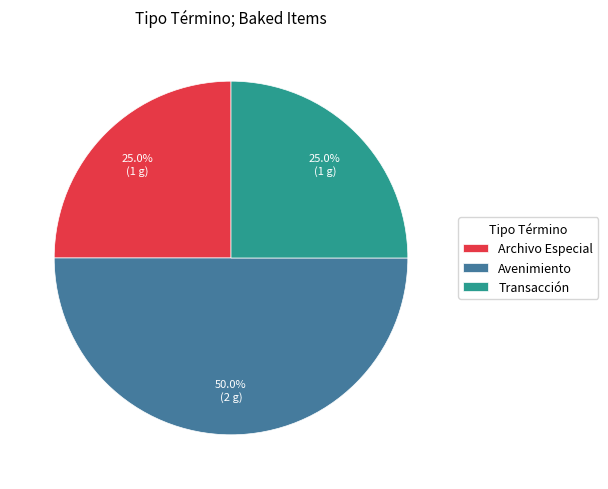

The Avenimiento slice represents 50% of the pie. True or false?

True